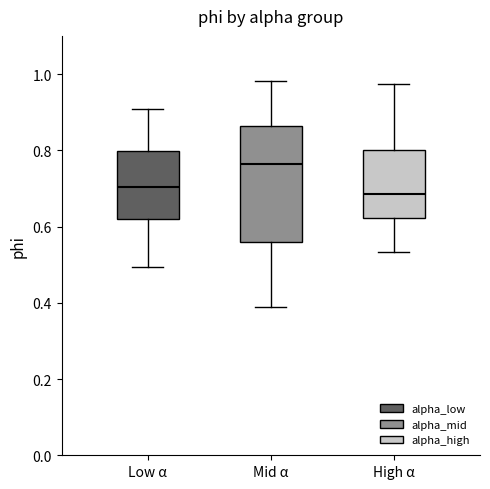

Reading left to right, transcribe this box plot: for each box, give where its median line is, the range the box spans, and where its two whiskers end, as read against the y-axis. The values are not printed on the chart, so give them approximately, as read against the axis.

Low α: median 0.70, box 0.62 to 0.80, whiskers 0.50 to 0.90
Mid α: median 0.76, box 0.56 to 0.86, whiskers 0.40 to 0.98
High α: median 0.68, box 0.62 to 0.80, whiskers 0.54 to 0.98